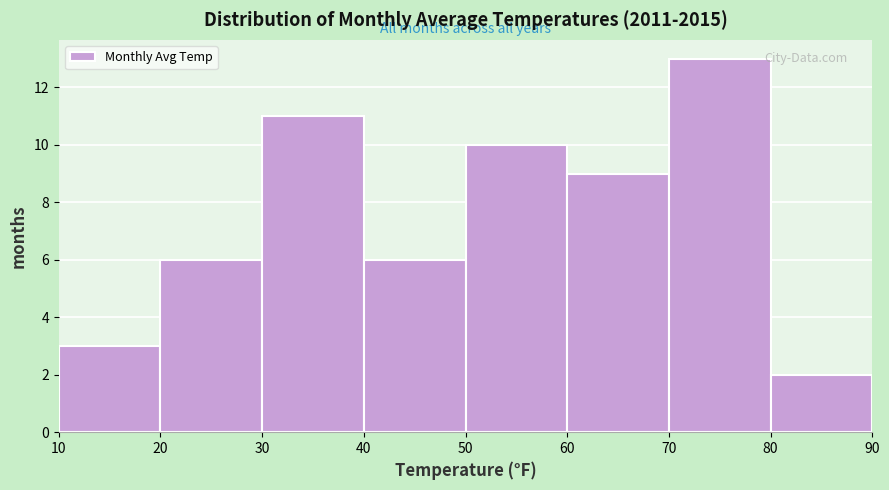

Over which range of the x-axis is the bar tallest?

70 to 80